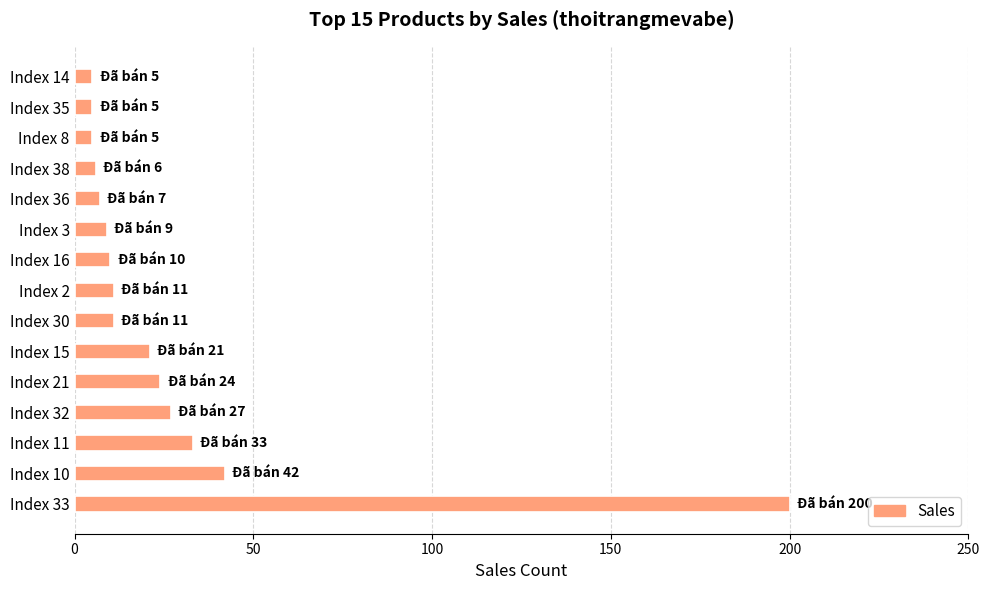

What is the greatest value displayed?

200